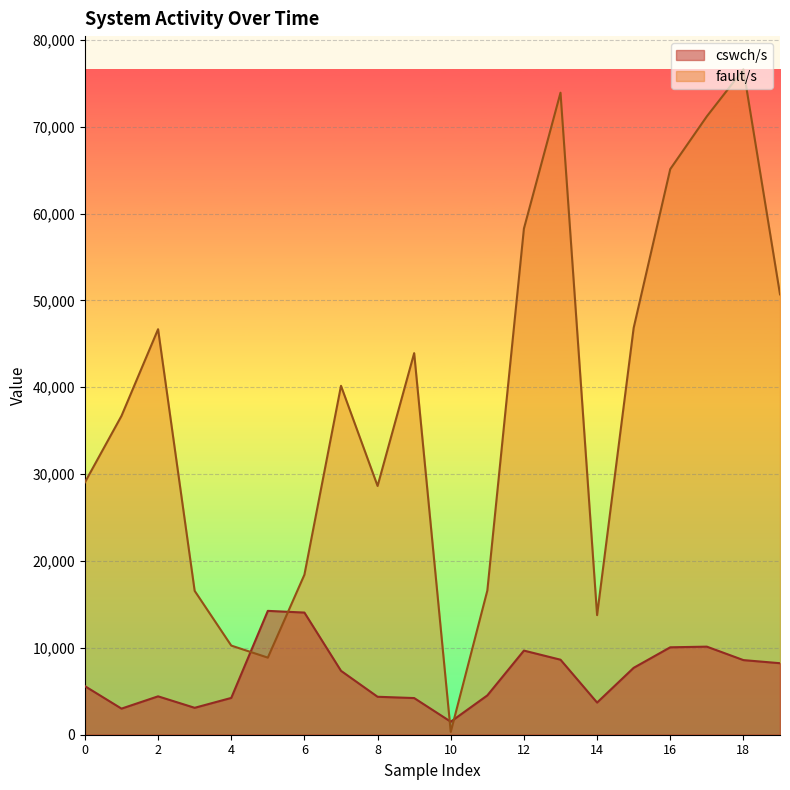

In fault/s, how many points are higher than both neighbors (excluding endpoints)?

5